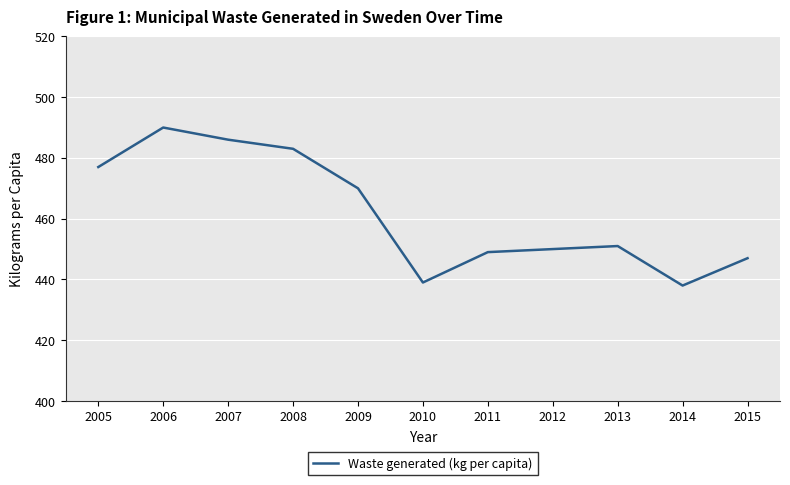

At which category does the chart reach its peak across all series?

2006